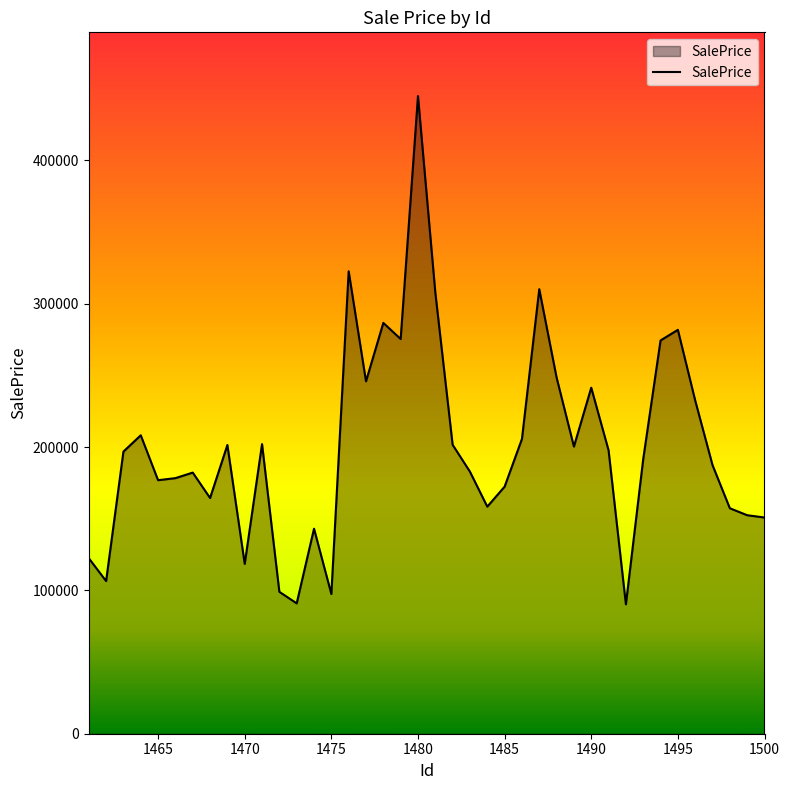

What is the difference between the maximum and minimum values?

354585.9